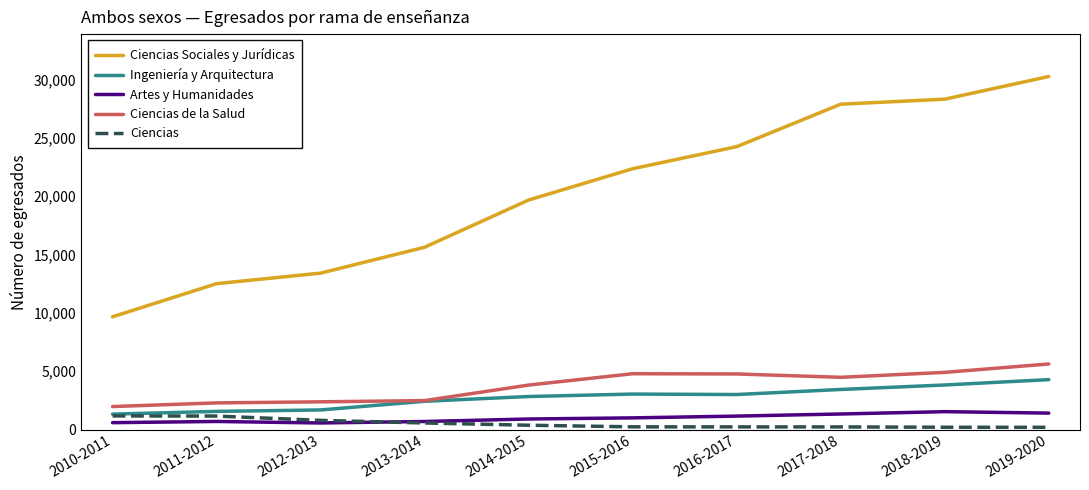

Is the value of Ciencias Sociales y Jurídicas at 2012-2013 greater than the value of Artes y Humanidades at 2010-2011?

Yes